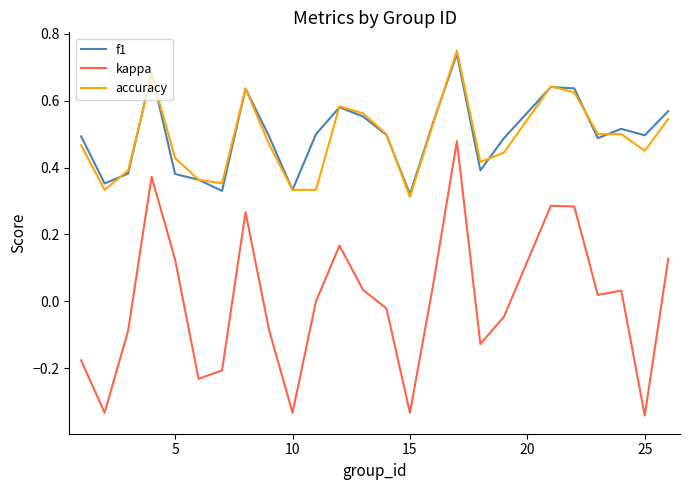

Which series has the widest spread of values?

kappa